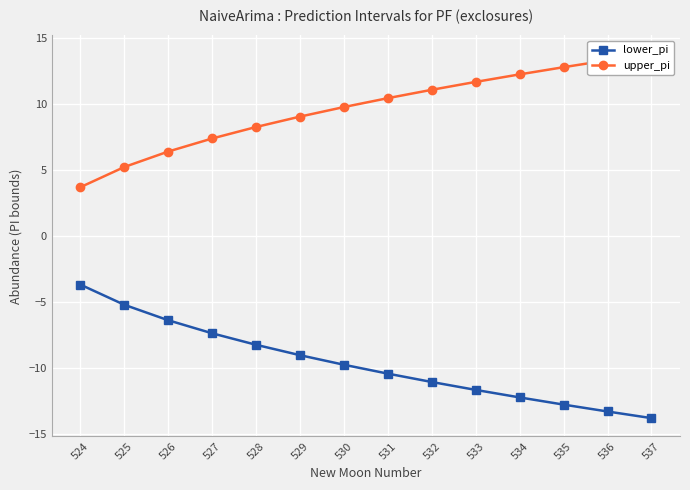

What is the average value of the lower_pi series?

-9.7